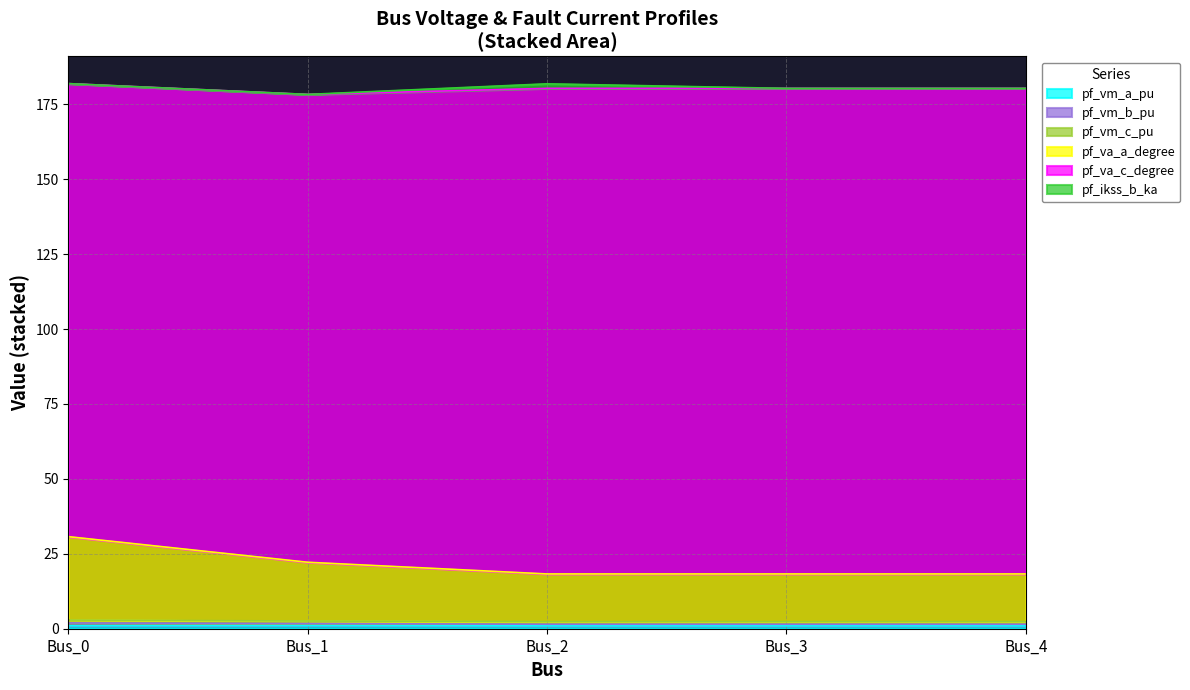

True or false: pf_vm_b_pu and pf_va_c_degree intersect in this chart.

False